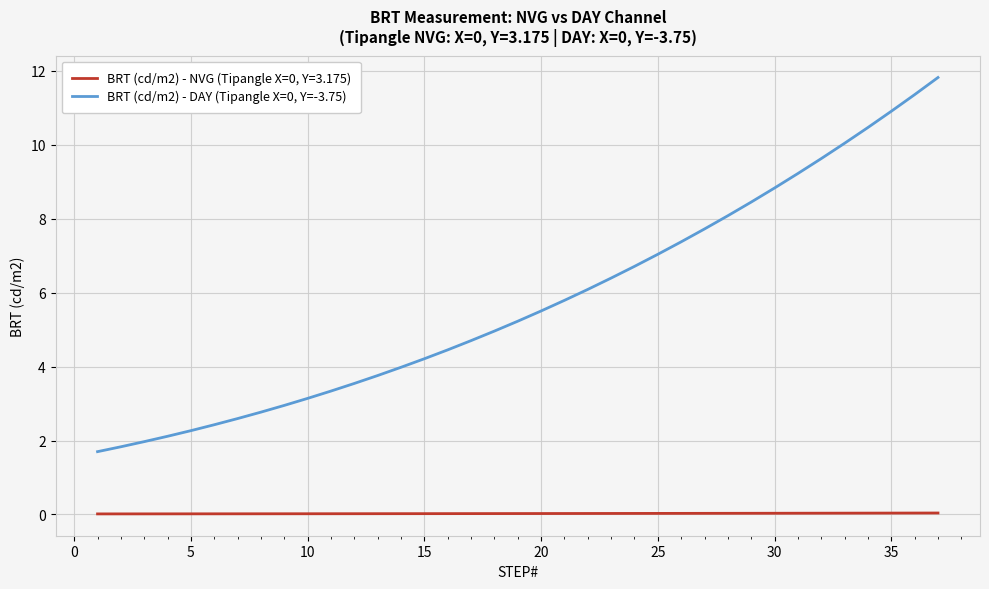

What is the minimum value for BRT (cd/m2) - DAY (Tipangle X=0, Y=-3.75)?

1.7